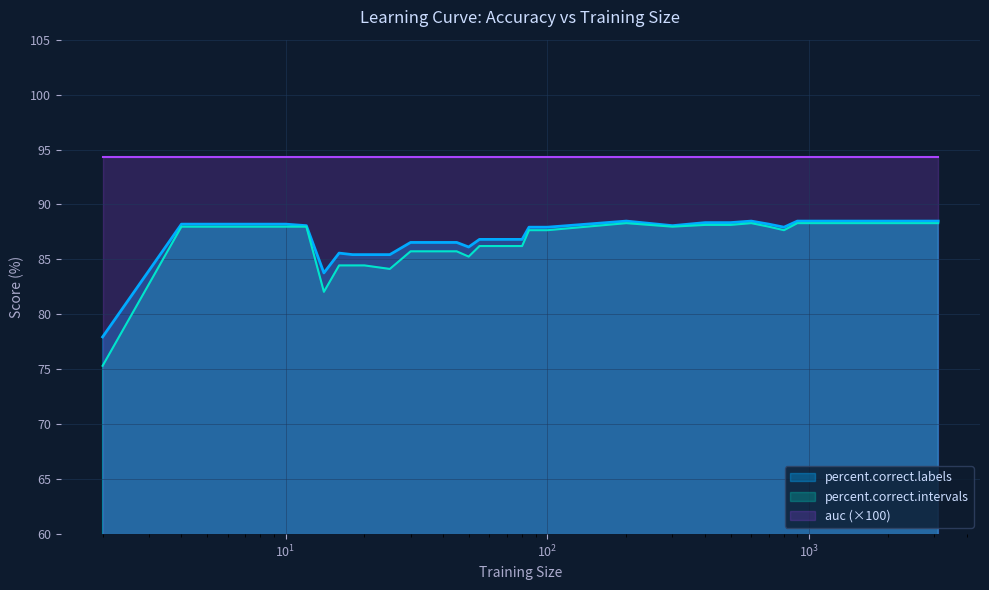

At which label does percent.correct.labels first exceed 87?

4